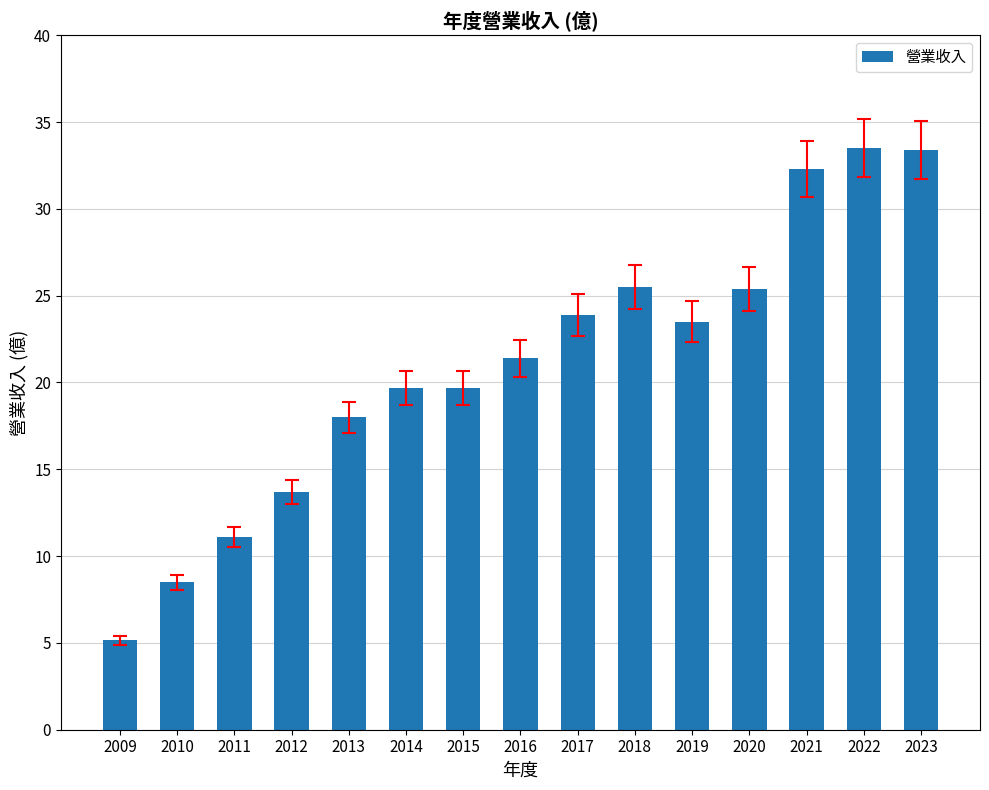

True or false: the data shows 38.4 at 2019.

False